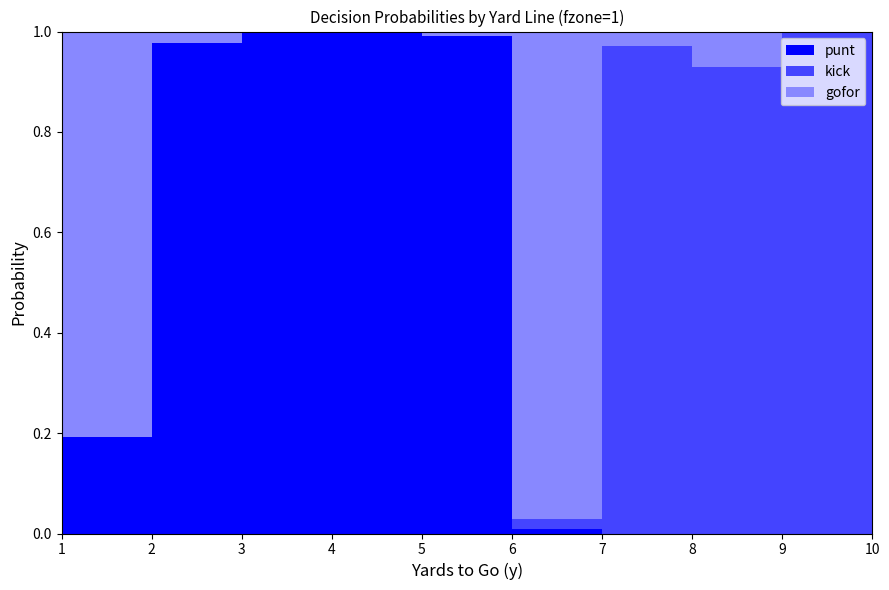

Reading right to left, transcribe all the data shown in this chart.

punt: 0.0	0.0	0.0	0.0	0.0	1.0	1.0	1.0	1.0	0.2
kick: 0.9	1.0	0.9	1.0	0.0	0.0	0.0	0.0	0.0	0.0
gofor: 0.1	0.0	0.1	0.0	1.0	0.0	0.0	0.0	0.0	0.8